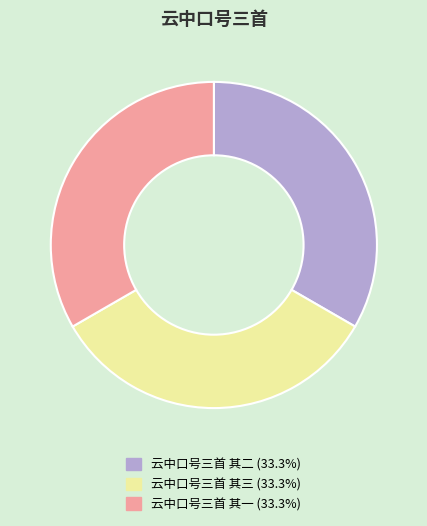

Combined, do 云中口号三首 其一 (33.3%) and 云中口号三首 其三 (33.3%) account for over 50%?

Yes